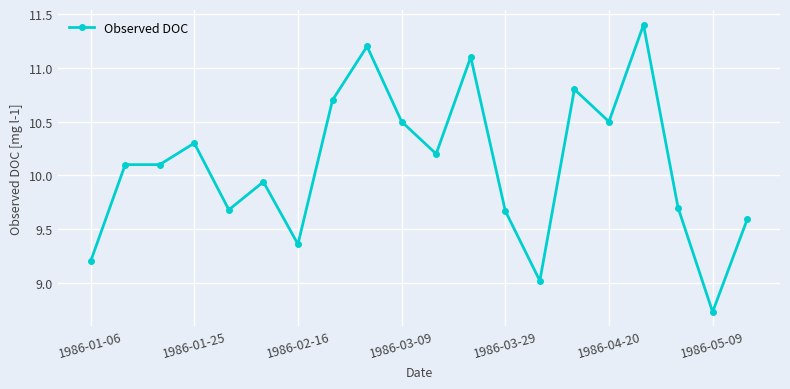

What is the sum of all values?

201.8